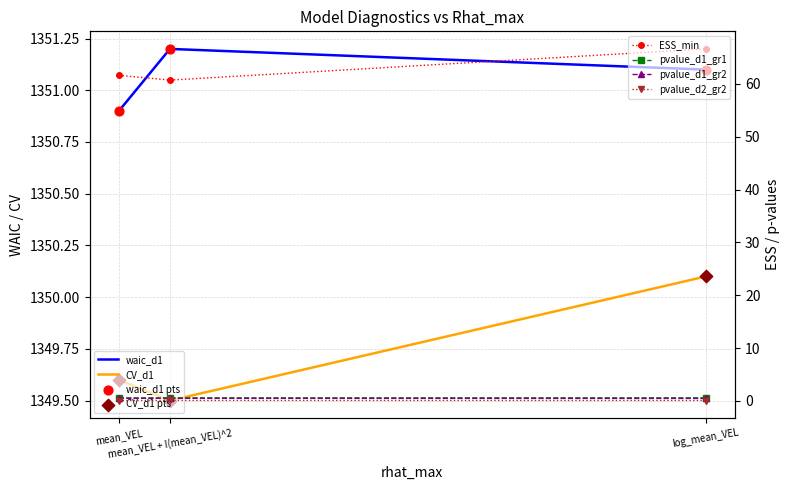

What is the total value across all series at mean_VEL?

2763.3